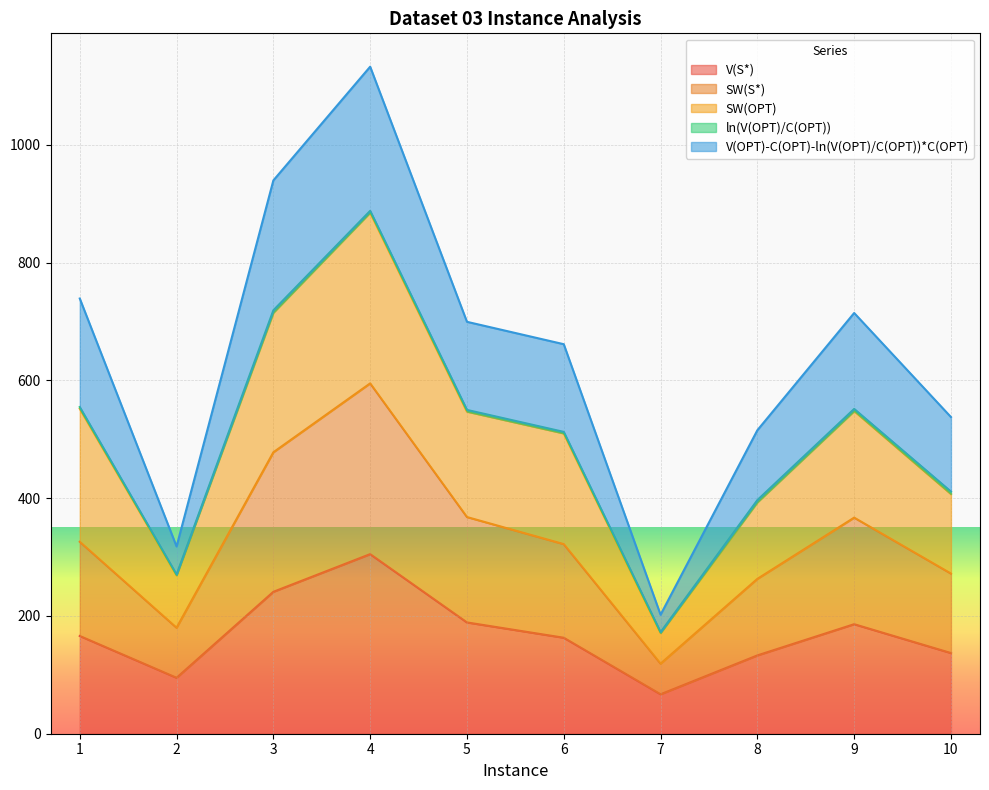

At which category is the sum across all series the highest?

4